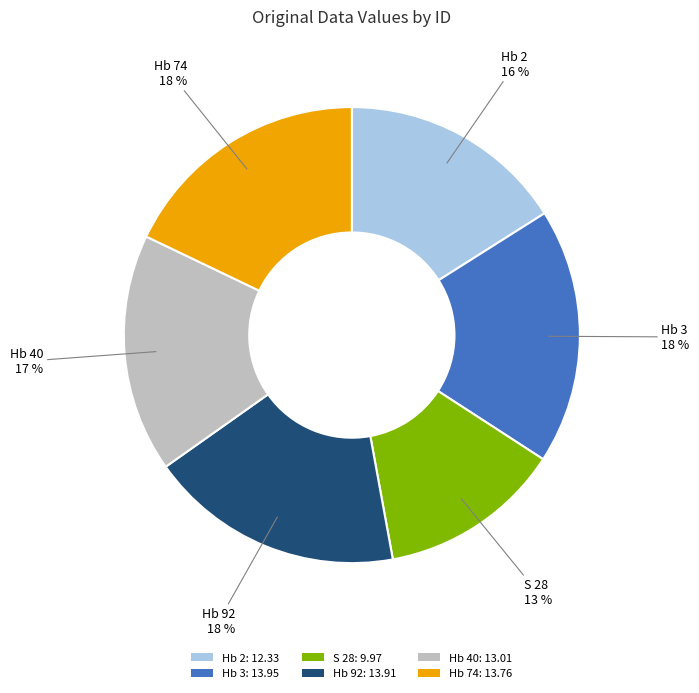

The Hb 40 slice represents 17% of the pie. True or false?

True